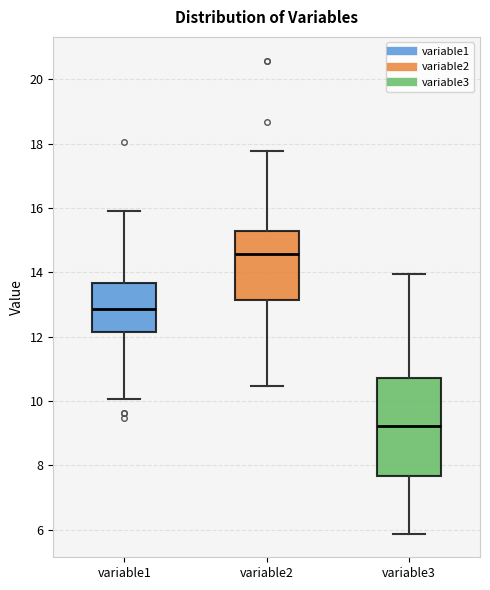

Which box's median line is the highest?

variable2